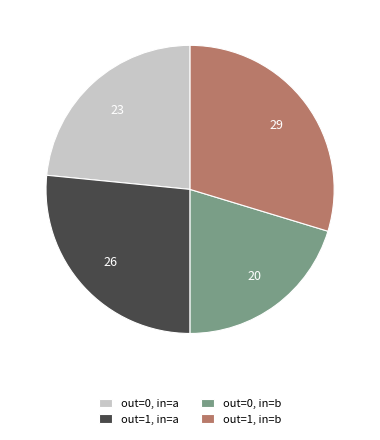

Which slice is the smallest?

out=0, in=b